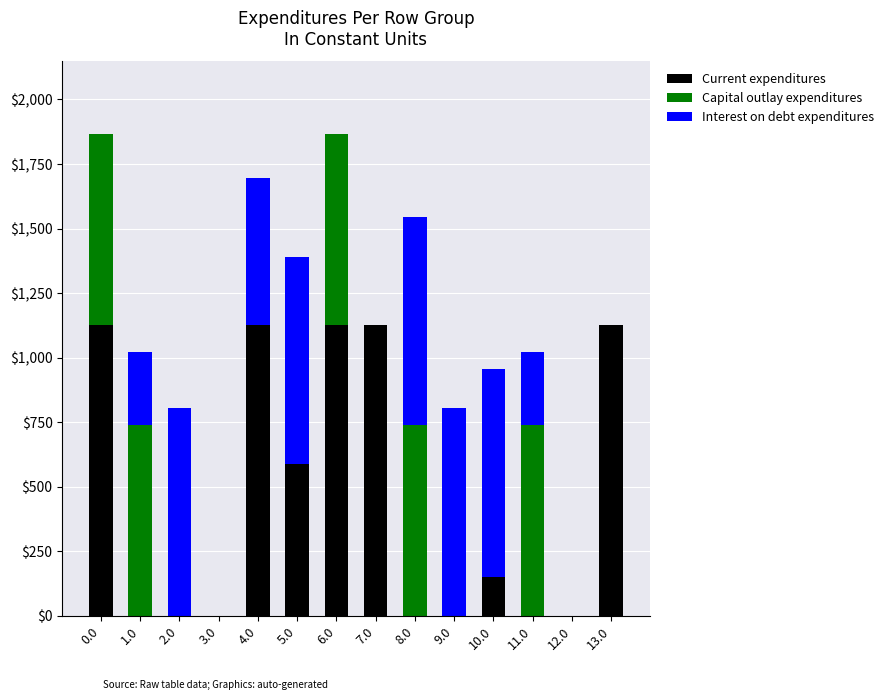

What is the total value across all series at 9.0?

804.0